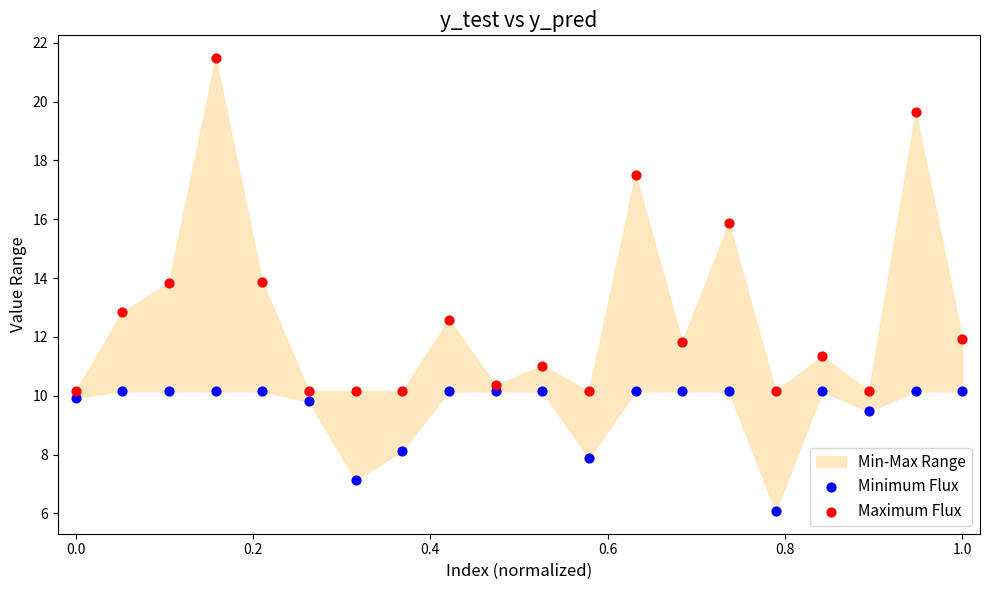

In the Maximum Flux series, what Y value is closest to 15?

15.9